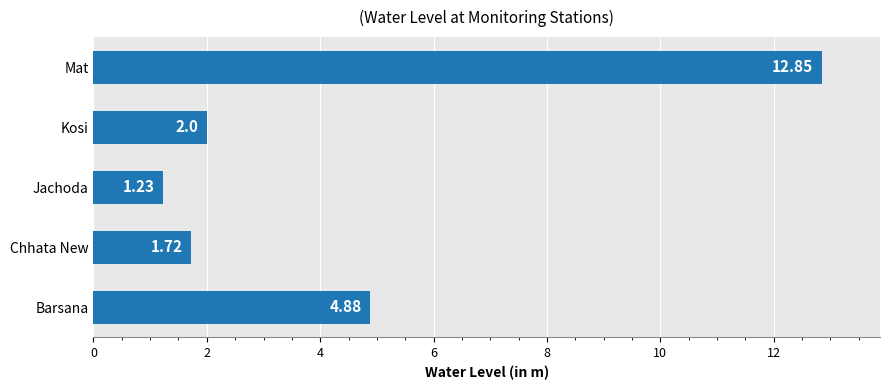

Which category has the highest value across all series?

Mat